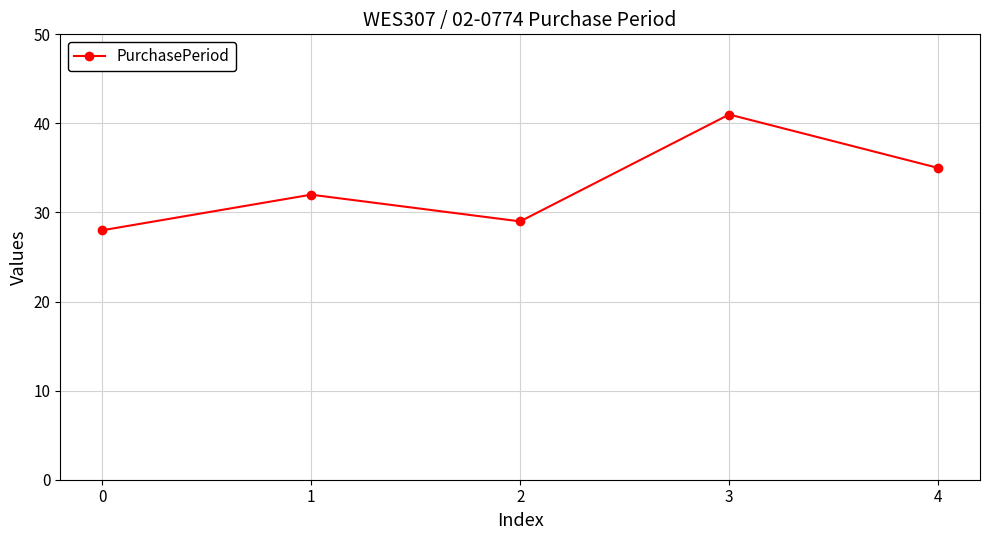

Reading left to right, list all the values displayed in this chart.

0=28	1=32	2=29	3=41	4=35